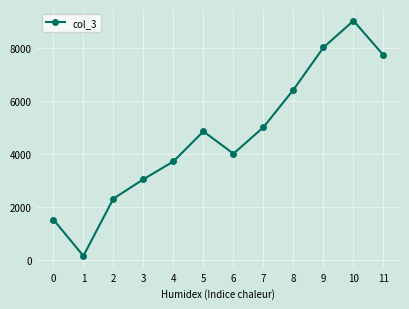

Count the number of data series in this chart.

1